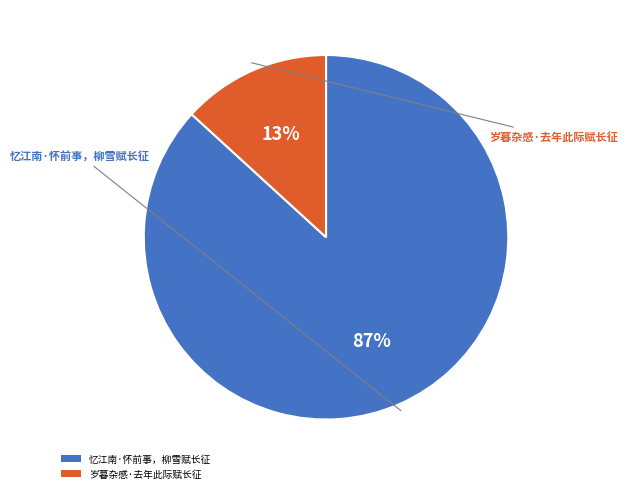

True or false: 岁暮杂感·去年此际赋长征 accounts for 22% of the total.

False